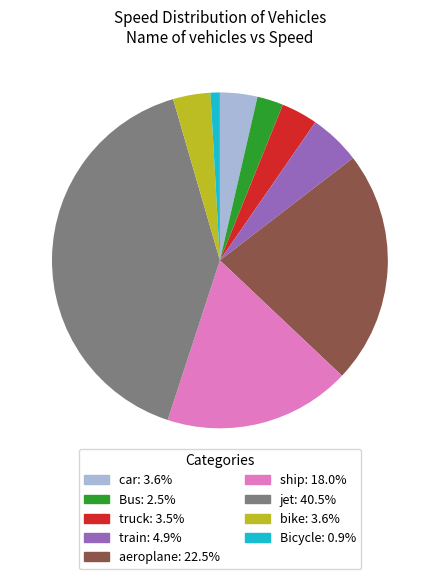

Does train account for over 50% of the chart?

No